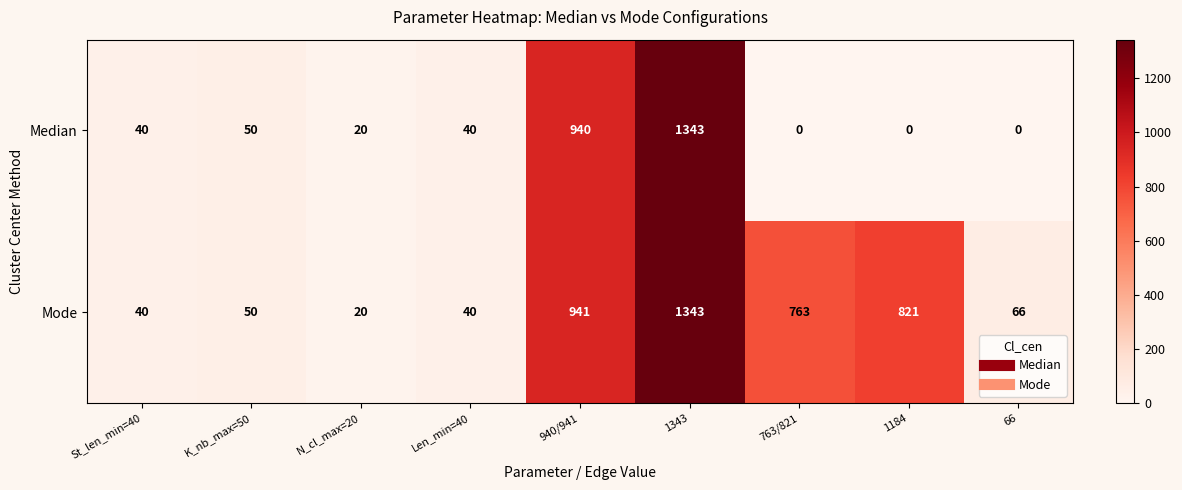

Which series changed the most between 763/821 and 1184?

Mode